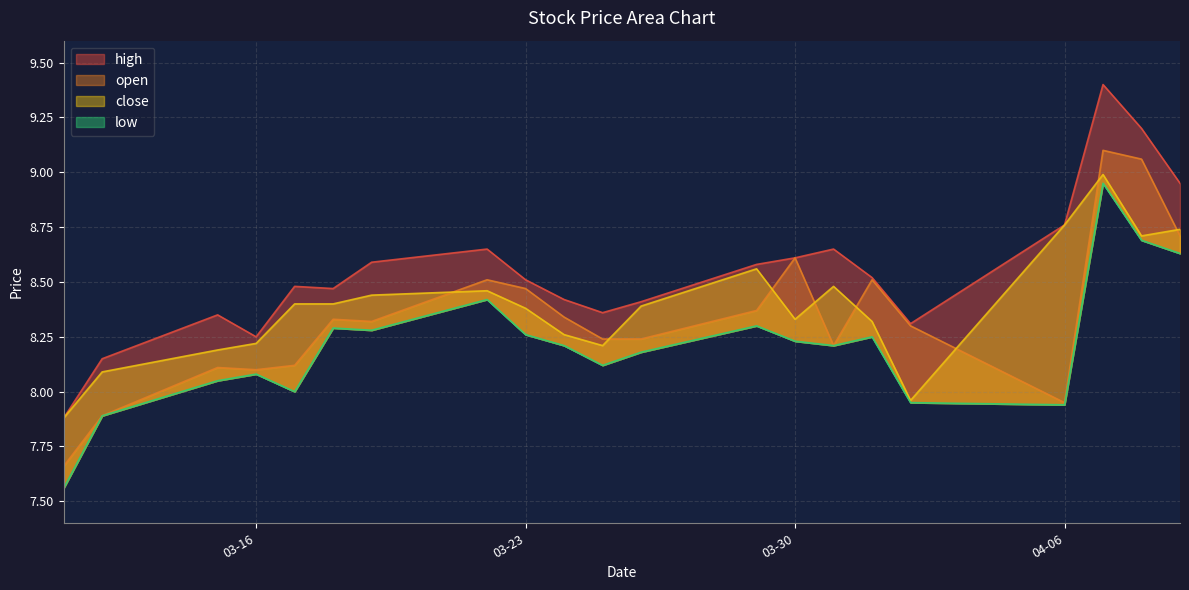

What value does the high series have at 2021-04-08?

9.2